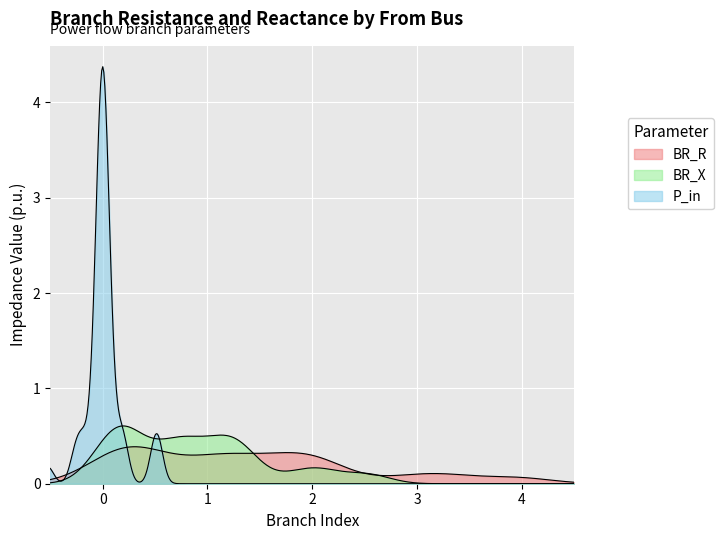

How many lines are shown in the chart?

3